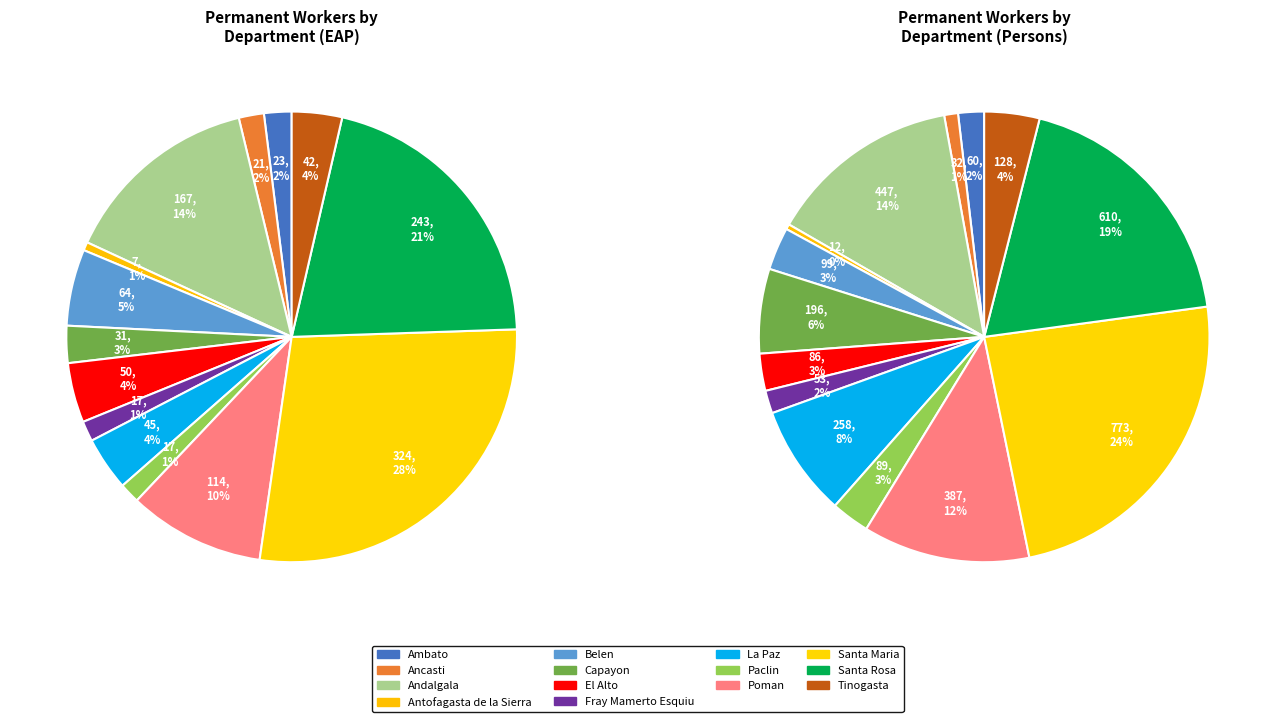

Count the number of slices in the pie.

14